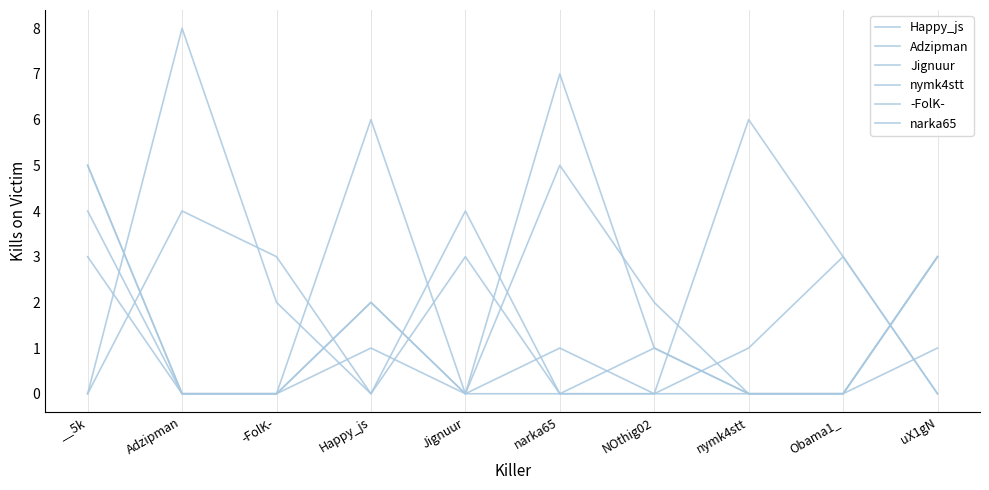

Which series changed the most between __5k and uX1gN?

nymk4stt